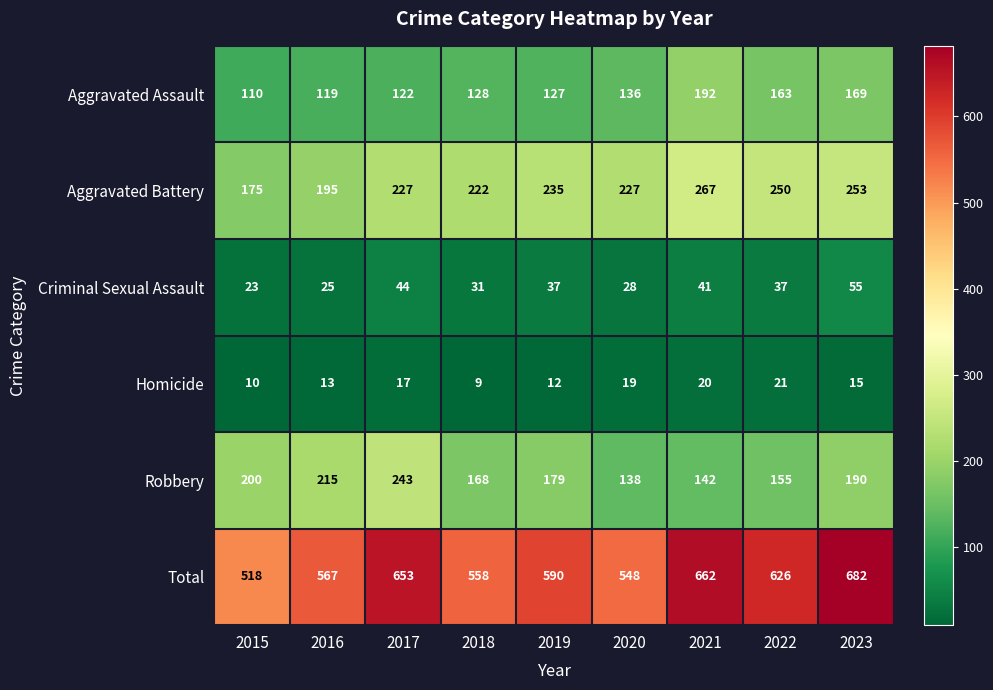

At 2020, list the series in order from smallest to largest.

Homicide, Criminal Sexual Assault, Aggravated Assault, Robbery, Aggravated Battery, Total